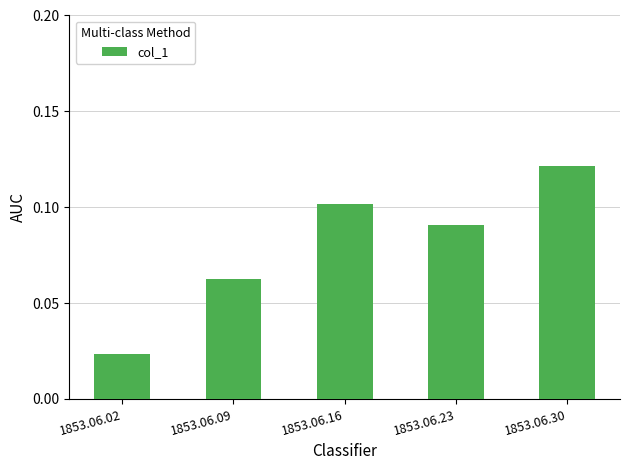

Rank the categories by value from highest to lowest.

1853.06.30, 1853.06.16, 1853.06.23, 1853.06.09, 1853.06.02